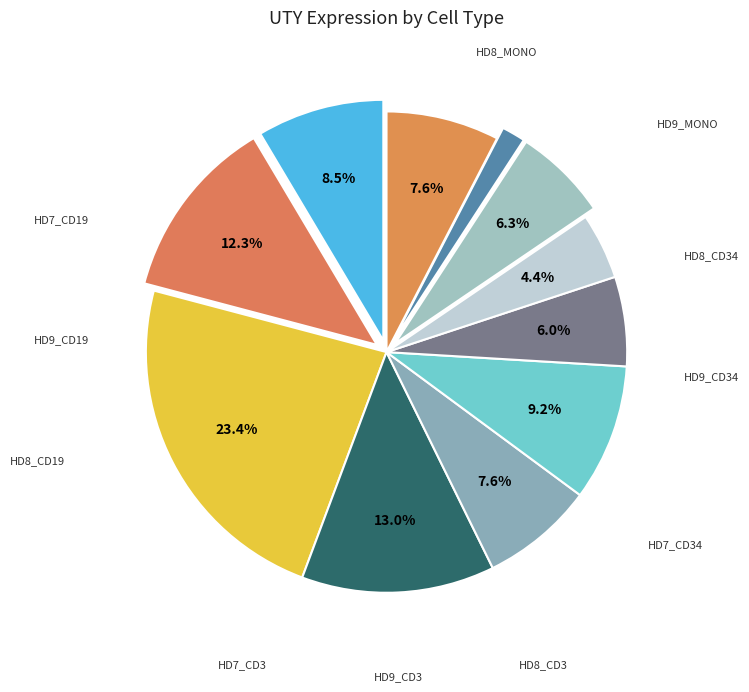

Rank the categories by value from lowest to highest.

HD9_Mono, HD9_CD34, HD7_CD34, HD8_CD34, HD9_CD3, HD8_Mono, HD7_CD19, HD8_CD3, HD9_CD19, HD7_CD3, HD8_CD19